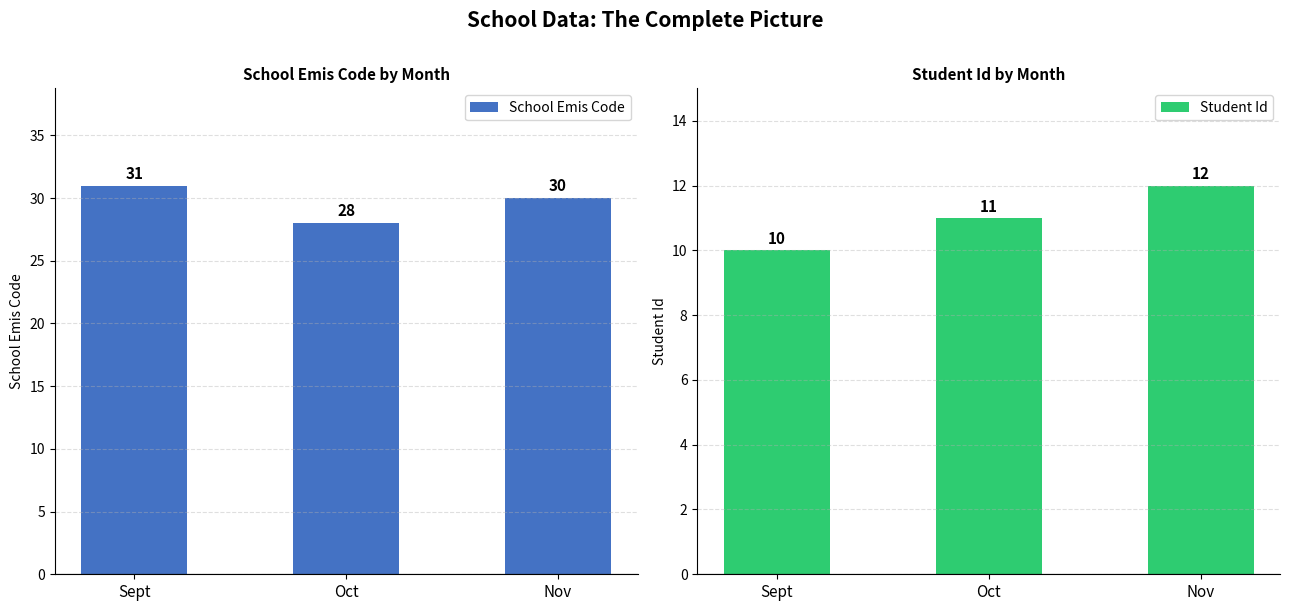

The value of School Emis Code at Sept is 31. True or false?

True